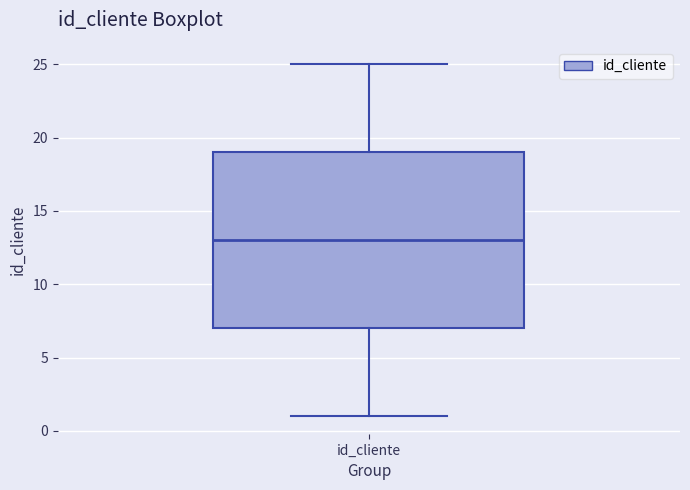

Where does the median line of the box for id_cliente sit on the y-axis? The values are not printed on the chart, so give them approximately, as read against the axis.

13